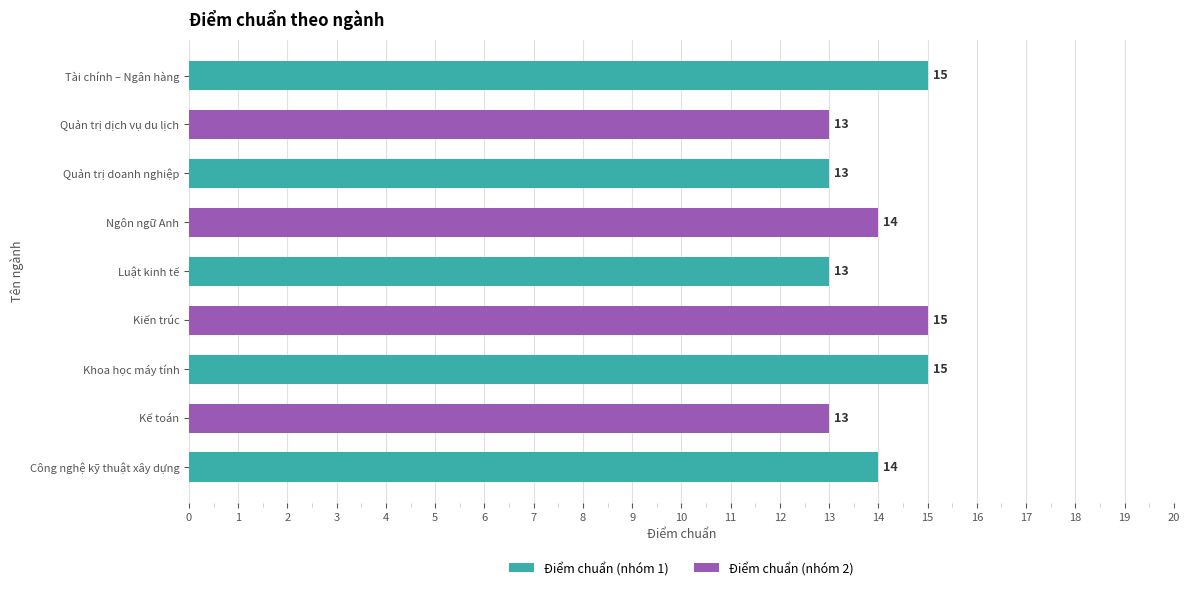

What is the average value?

14